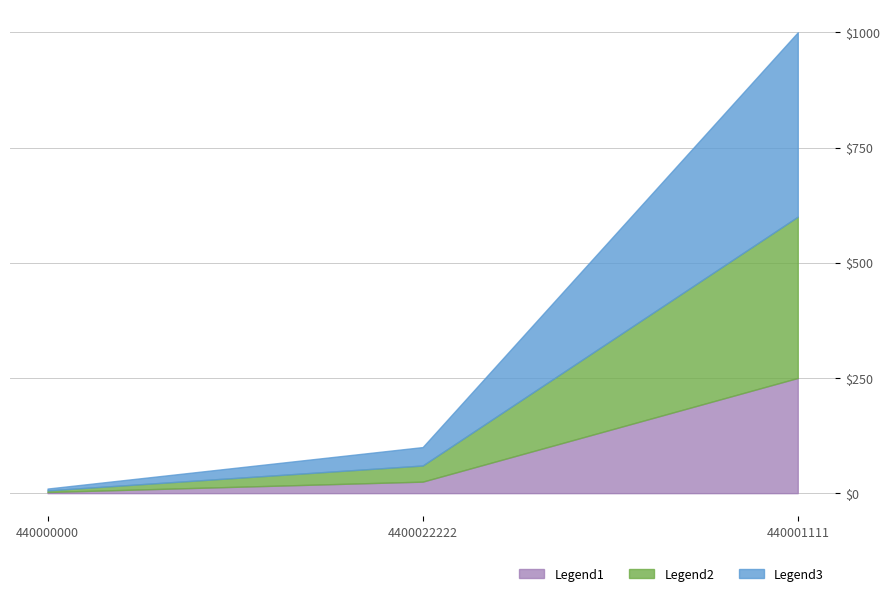

How many categories are shown in the chart?

3